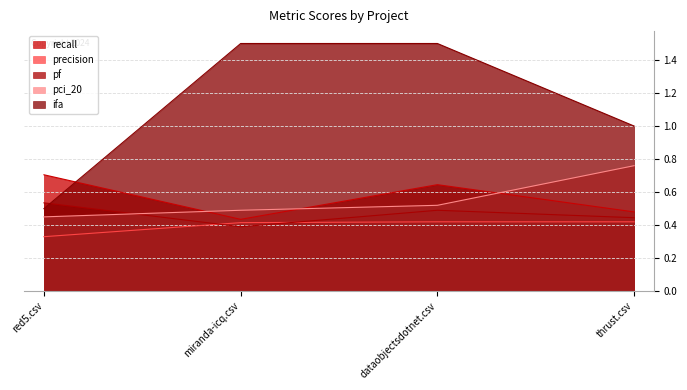

At which category is the sum across all series the highest?

dataobjectsdotnet.csv